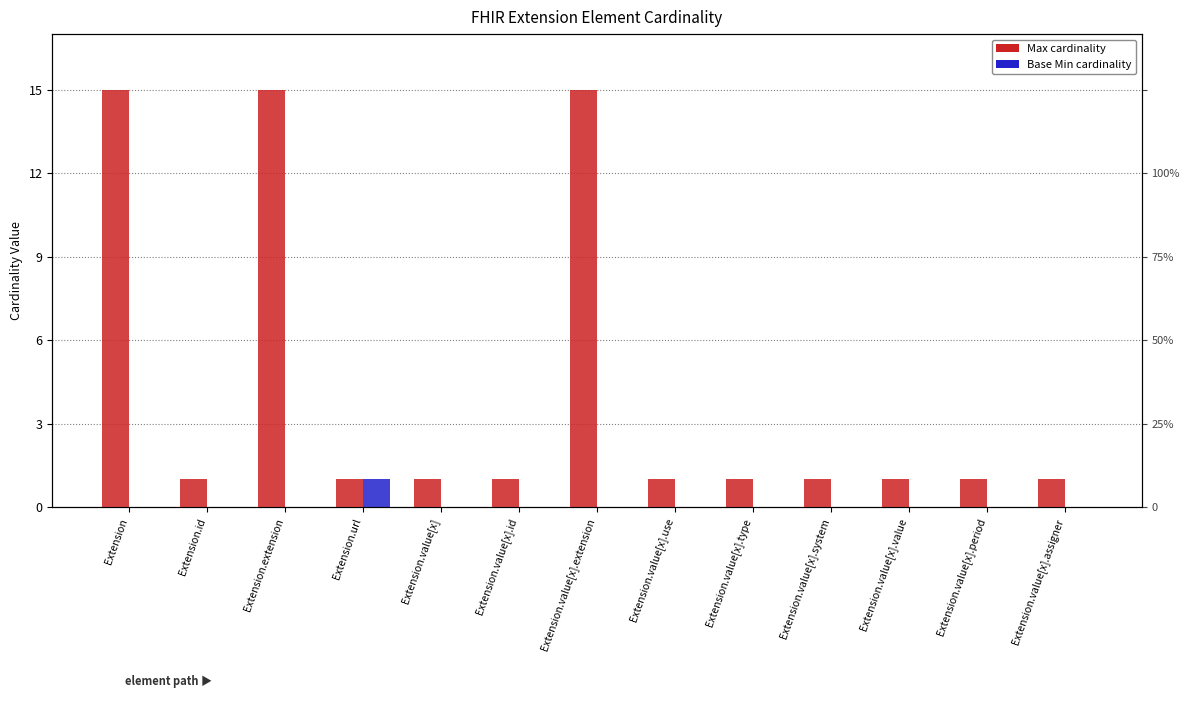

Is it true that Max equals 1 at Extension.url?

True